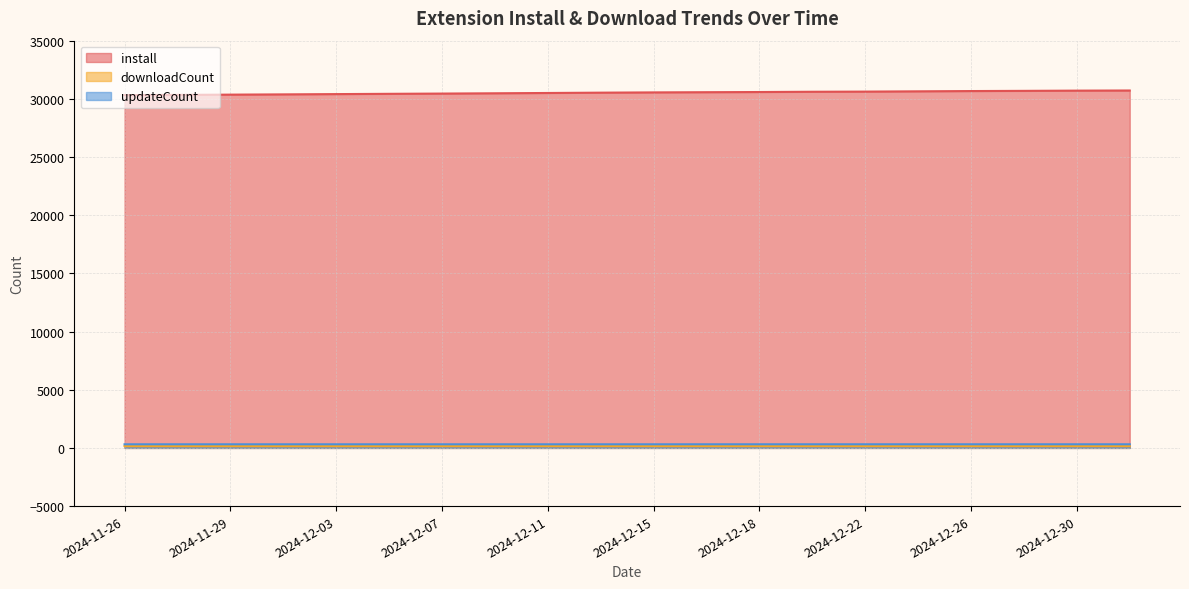

How many data points in updateCount are above 311?

9